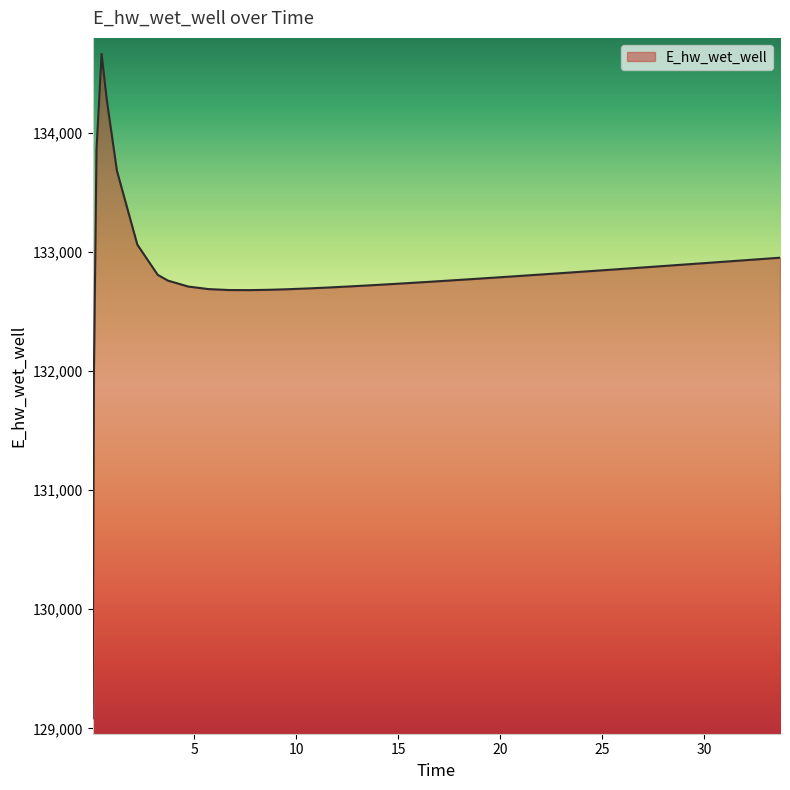

What is the smallest value displayed?

129083.7